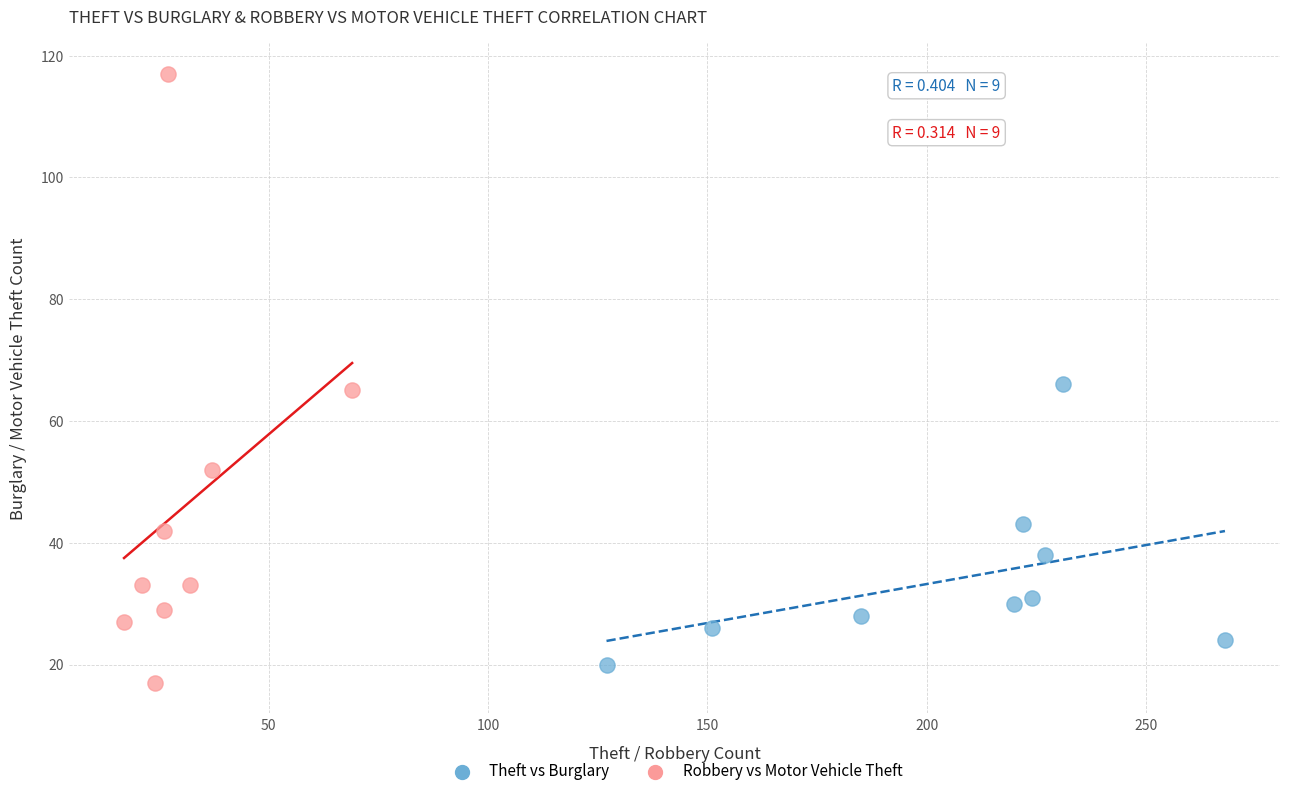

Which series has the largest Y range (max minus min)?

Robbery vs Motor Vehicle Theft